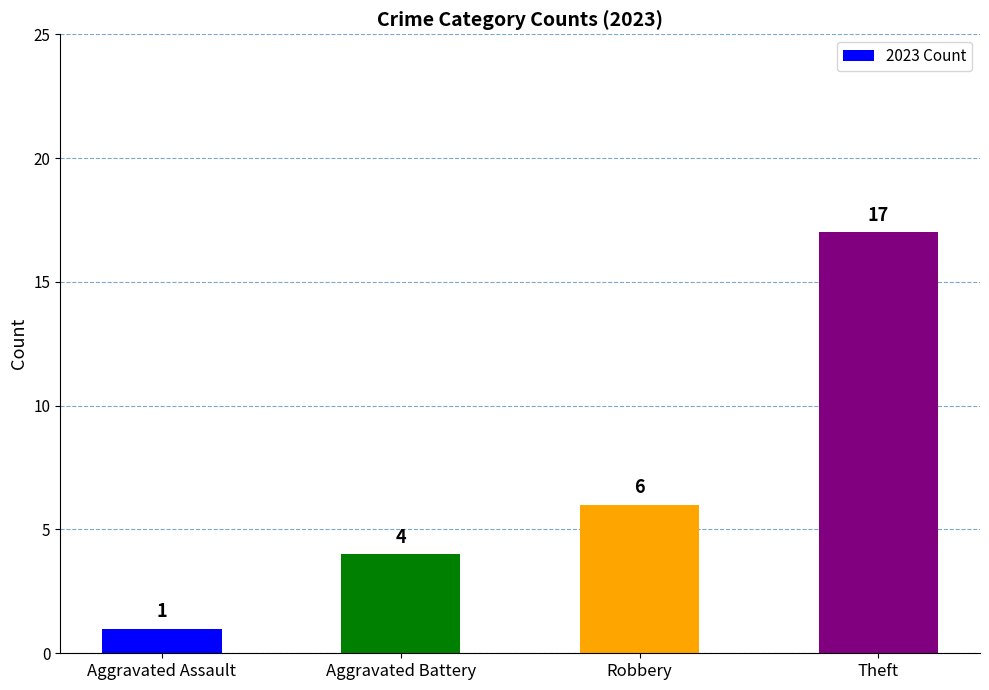

Where is the data nearest to the value 9?

Robbery